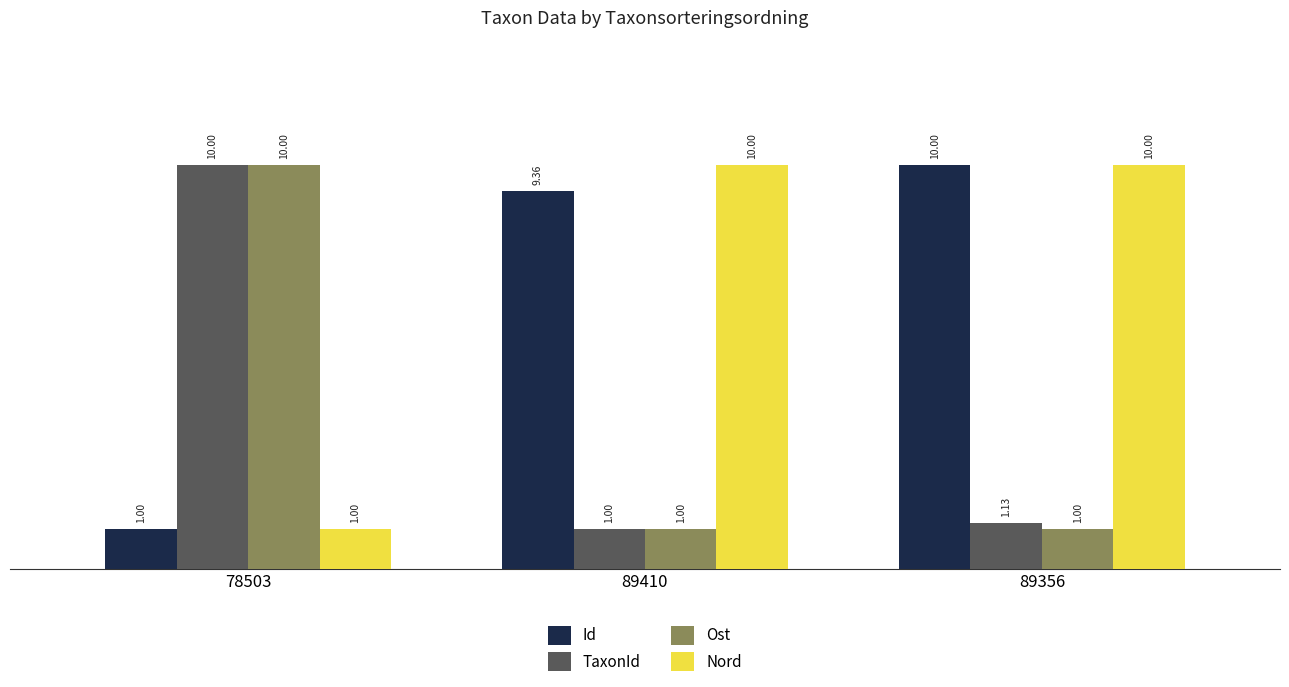

Does the chart contain any negative values?

No